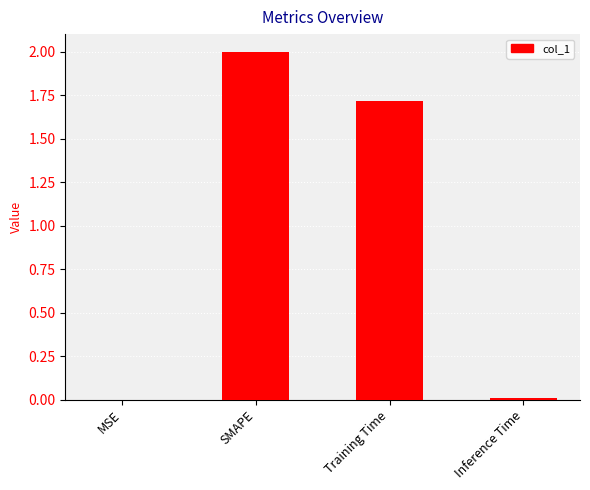

Count the number of data series in this chart.

1